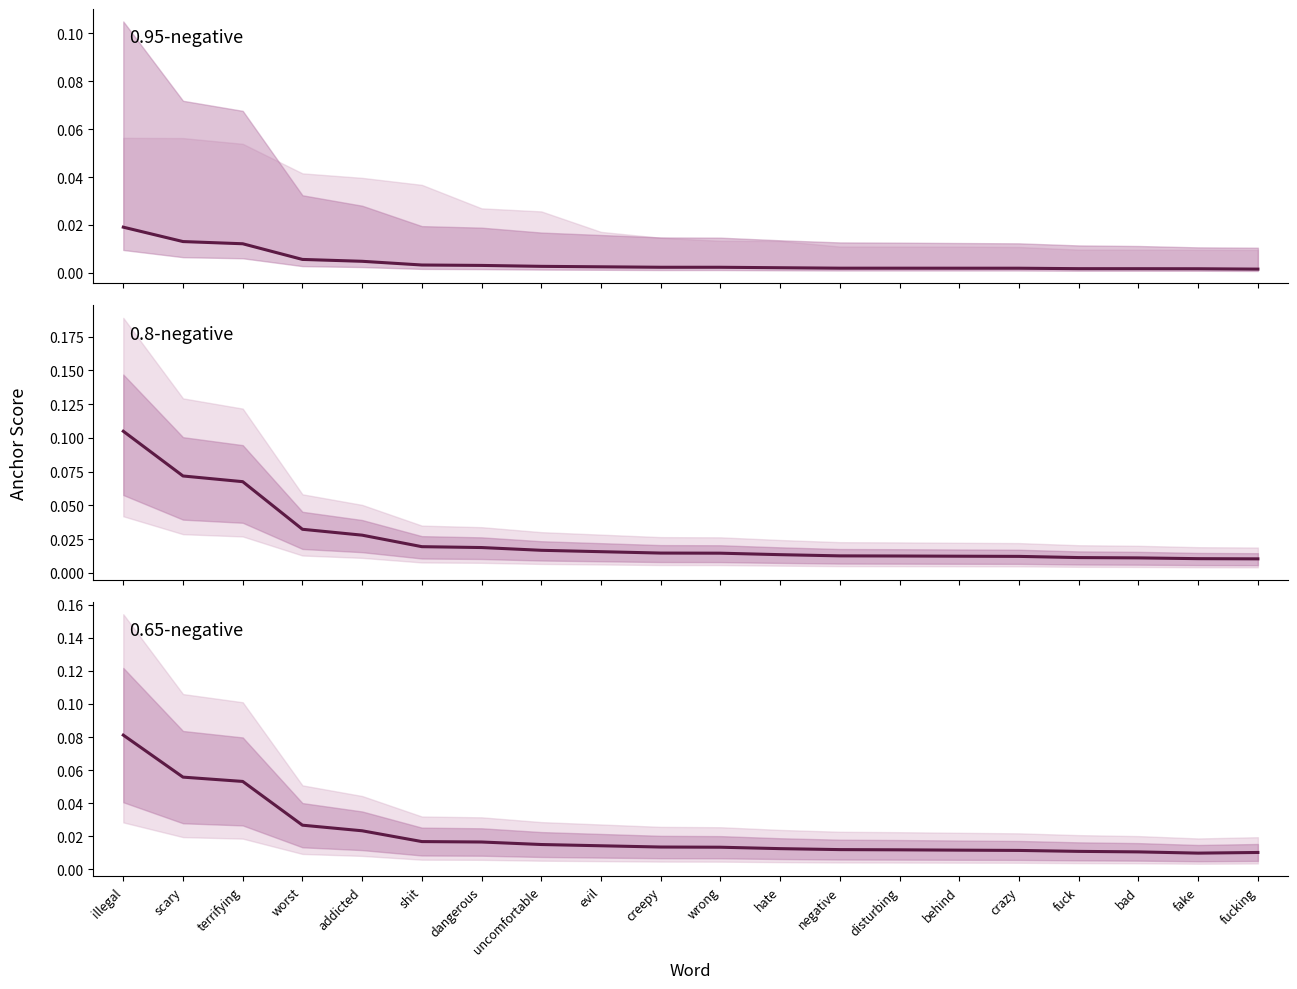

Is the value of 0.95-negative at crazy greater than the value of 0.8-negative at terrifying?

No